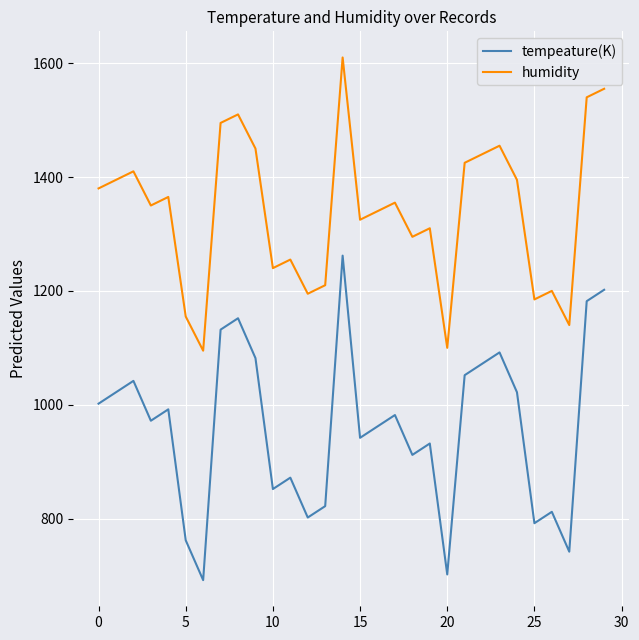

What is the sum of all humidity values?

40175.0